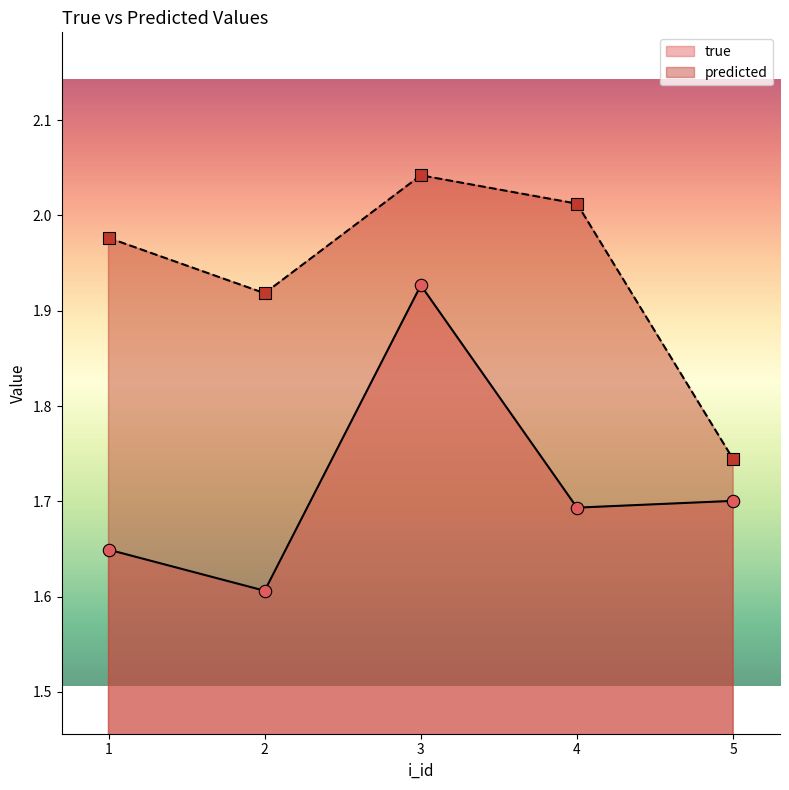

Is the value of predicted at 4 greater than the value of true at 2?

Yes